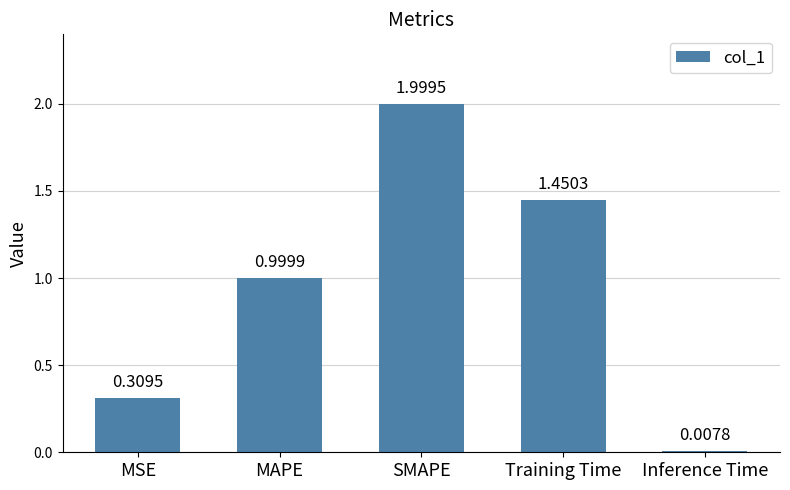

Count the number of data series in this chart.

1